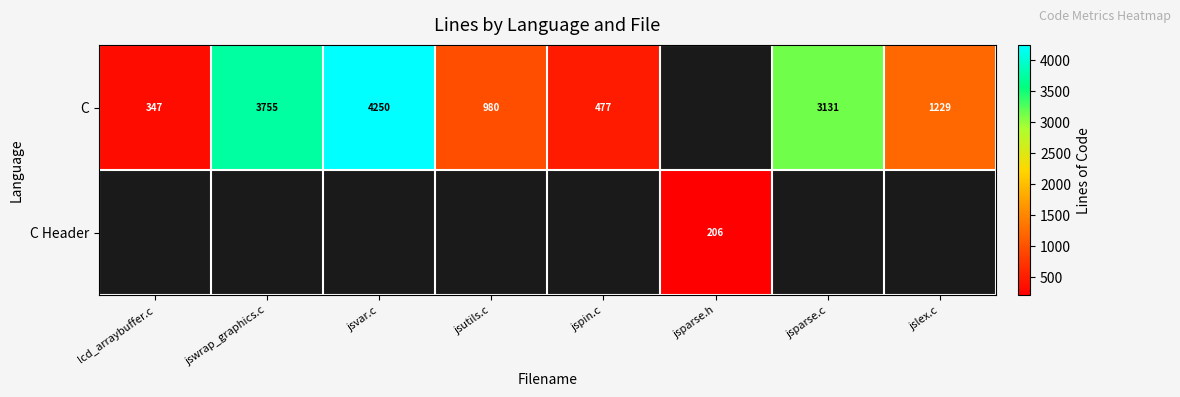

At which category does the chart reach its minimum across all series?

jsparse.h